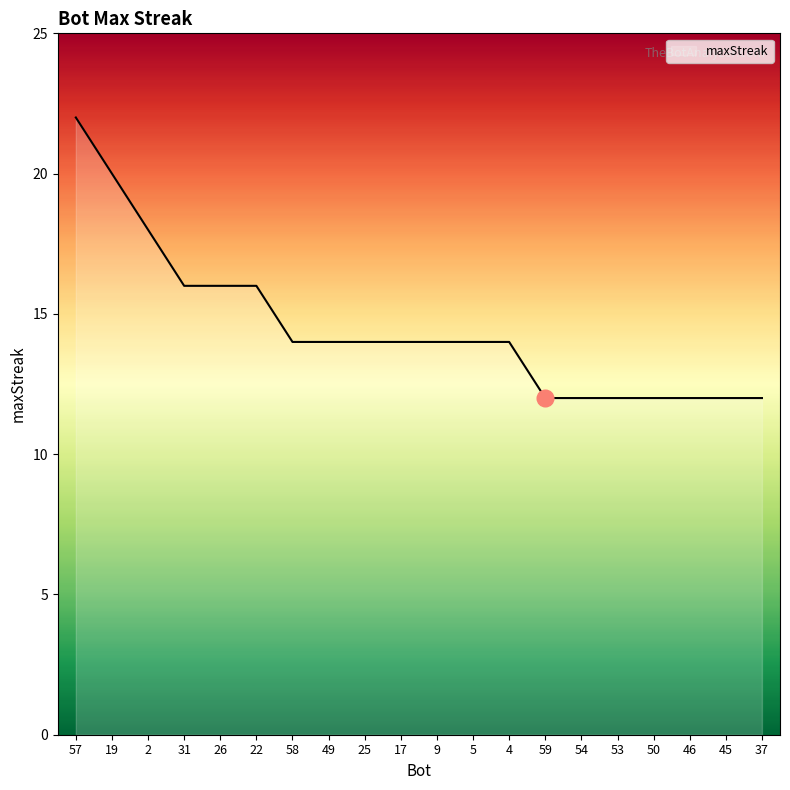

At which label does the data first exceed 14?

57